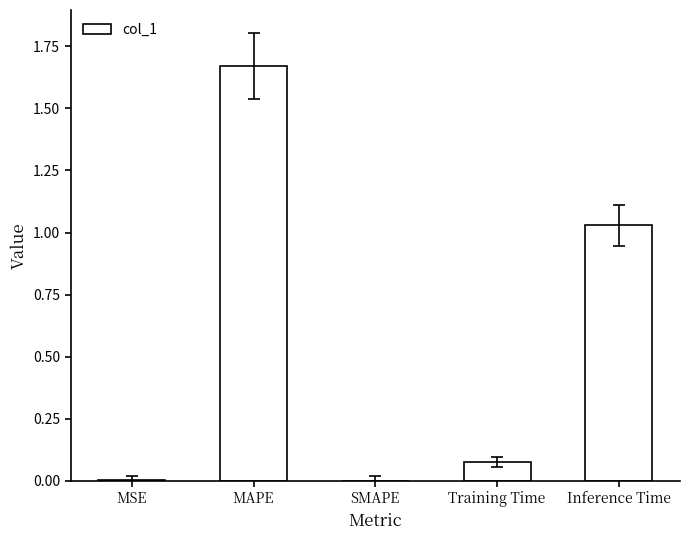

Between Training Time and Inference Time, which is larger?

Inference Time